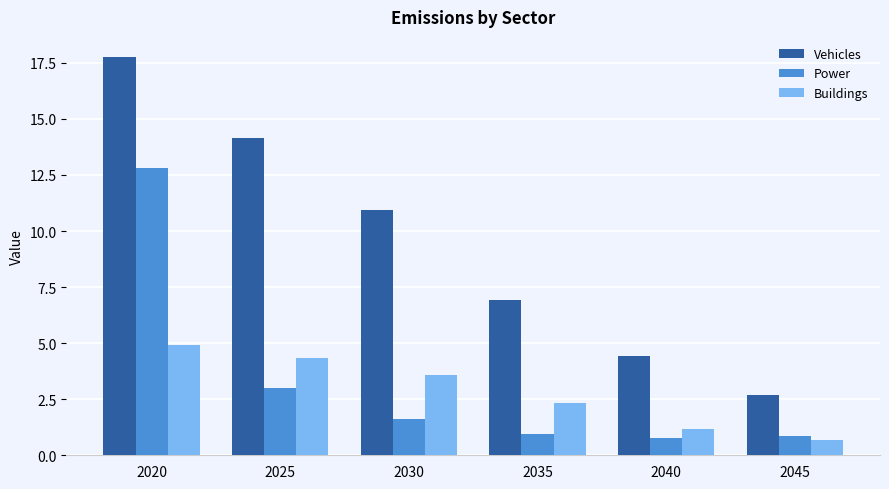

What is the sum of the Vehicles values at 2035 and 2045?

9.6